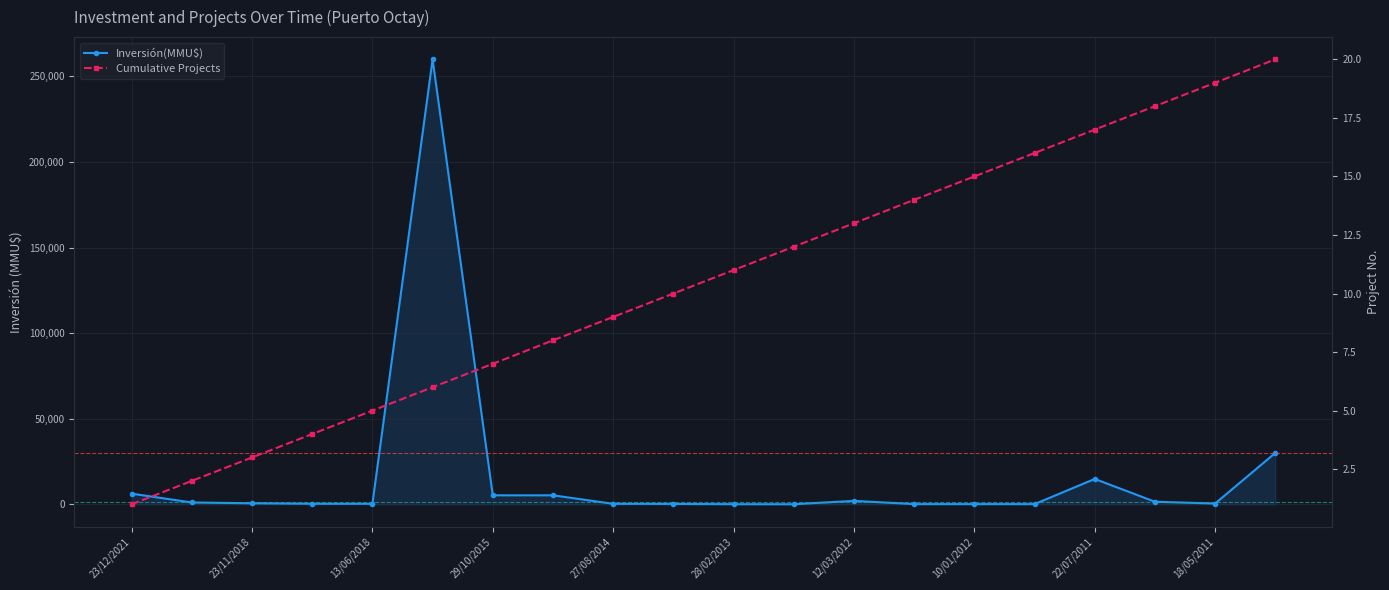

True or false: Cumulative Projects and Inversión(MMU$) intersect in this chart.

False